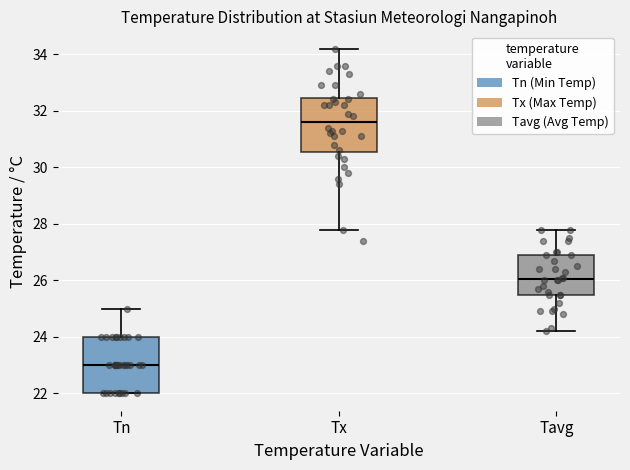

Where does the lower whisker of the box for Tavg end on the y-axis? The values are not printed on the chart, so give them approximately, as read against the axis.

24.2